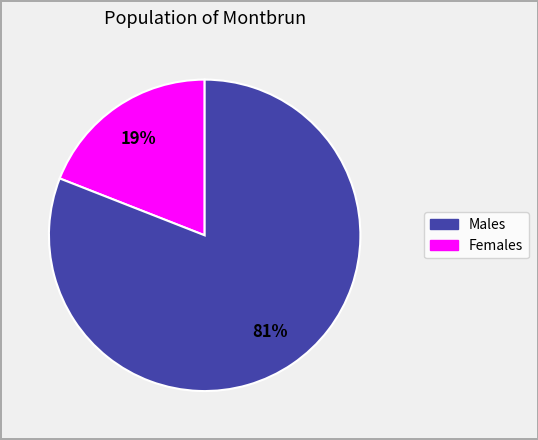

To the nearest percent, what is the difference between the largest and smallest slice percentages?

62%